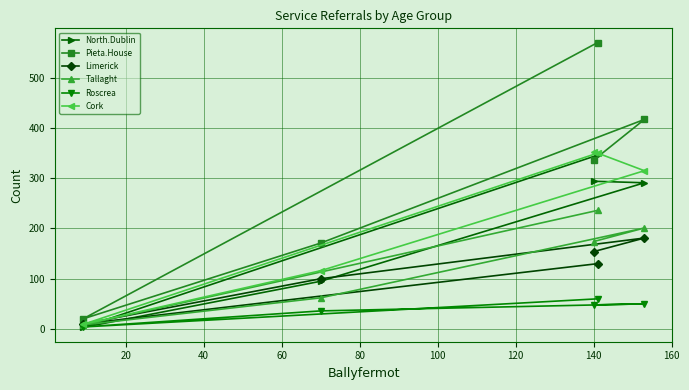

What is the maximum value for Tallaght?

236